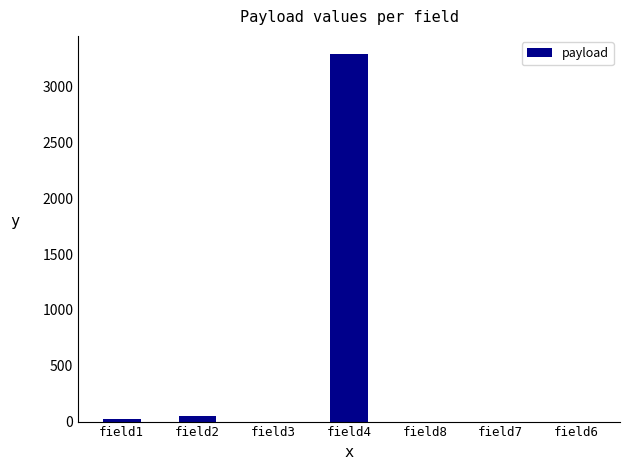

What is the change in value from field4 to field7?

-3291.0